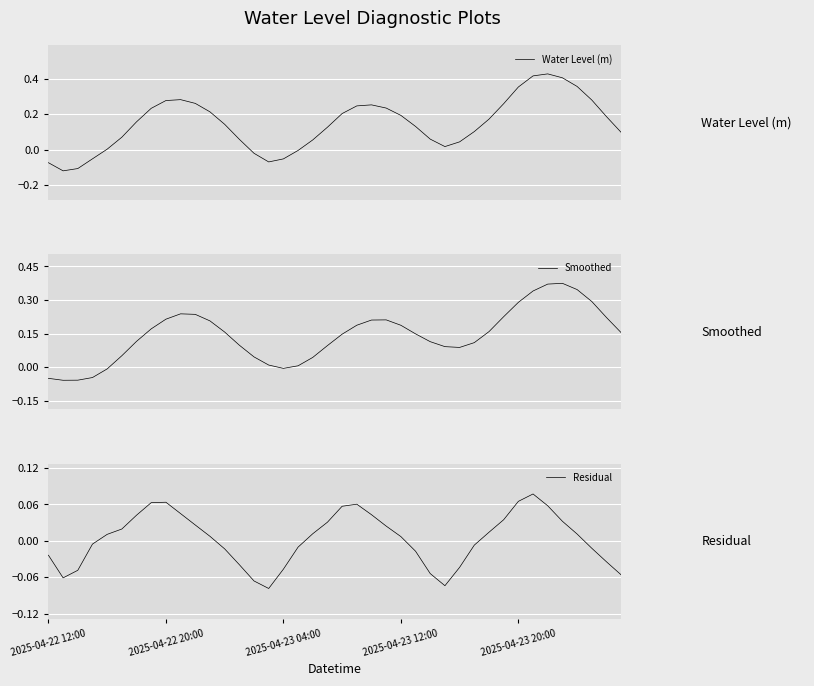

Is the value of Smoothed at 7 greater than the value of Water Level (m) at 4?

Yes